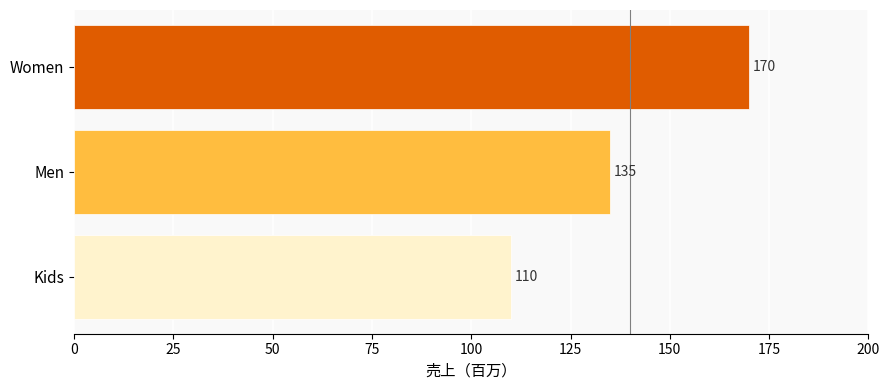

Rank the categories by value from highest to lowest.

Women, Men, Kids